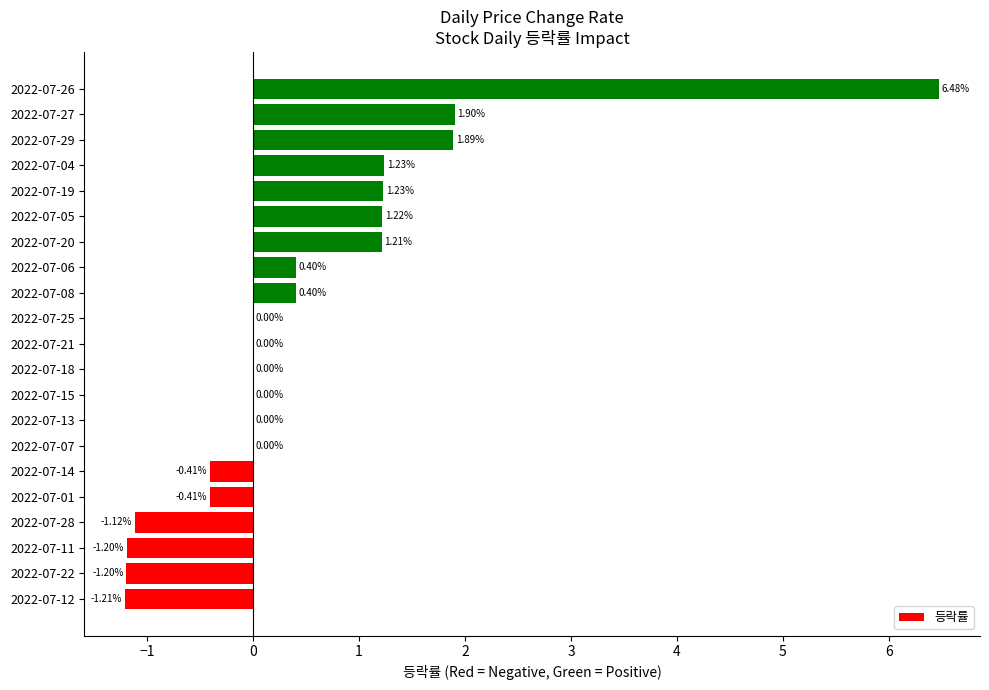

How many categories are shown in the chart?

21